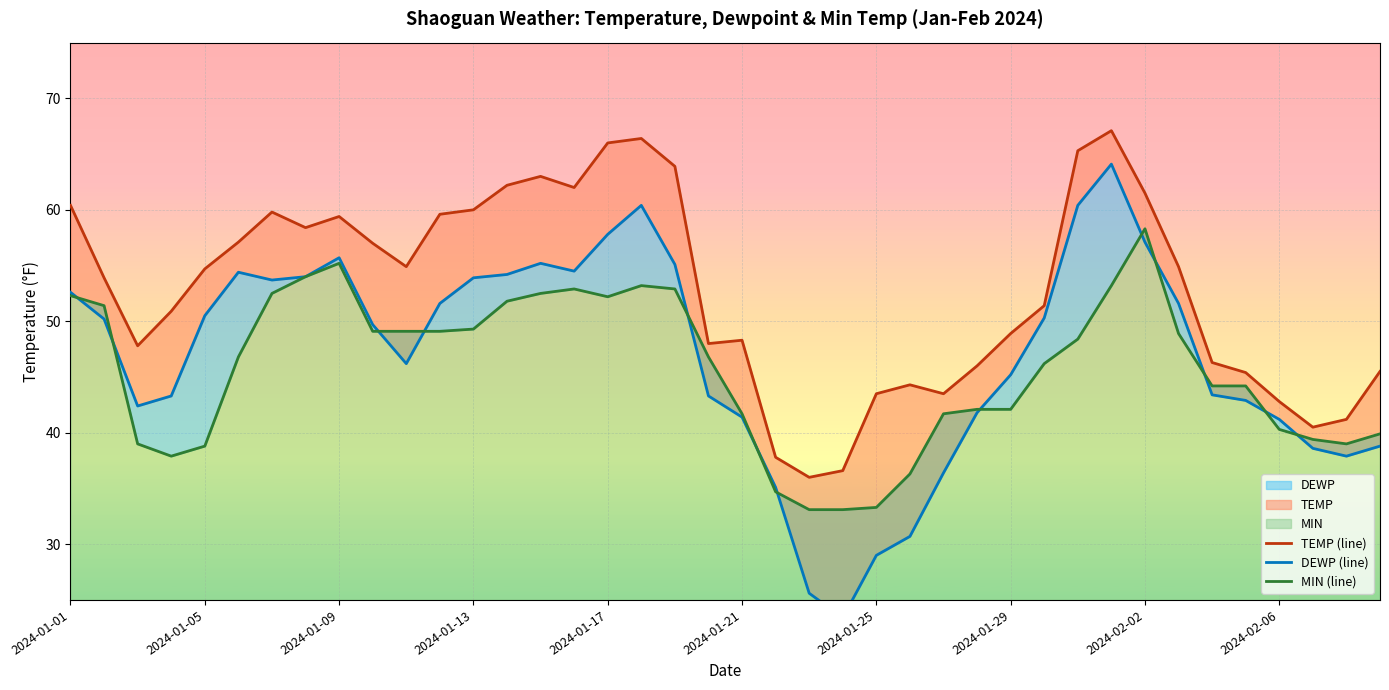

Which series has the largest total across all categories?

TEMP (line)